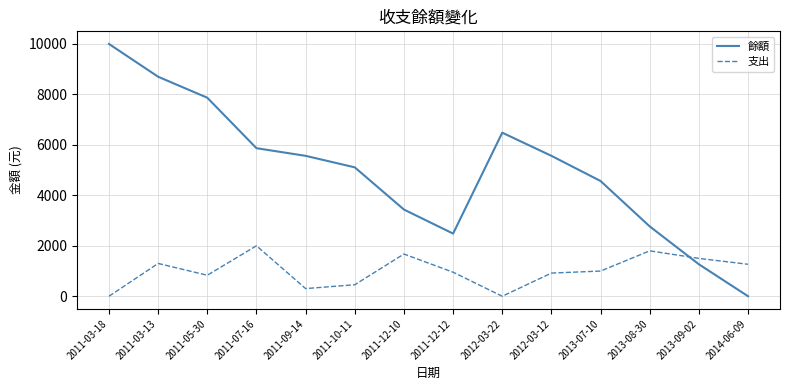

The value of 餘額 at 2011-12-10 is 3436. True or false?

True